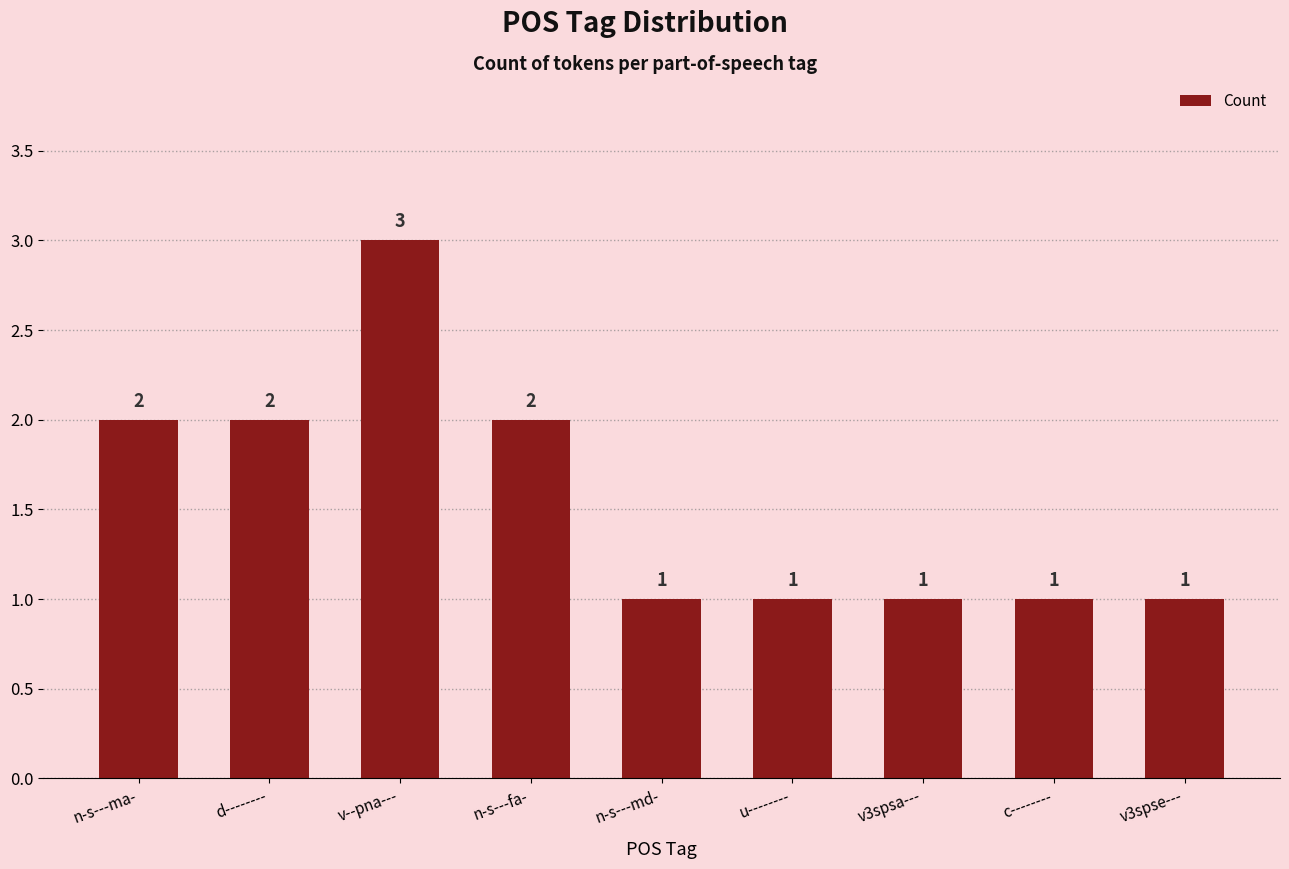

What value does the data have at v--pna---?

3